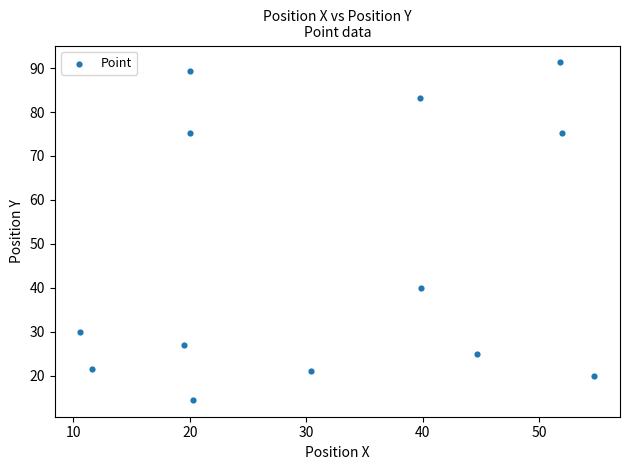

What Y value in the scatter plot is closest to 52?

40.0